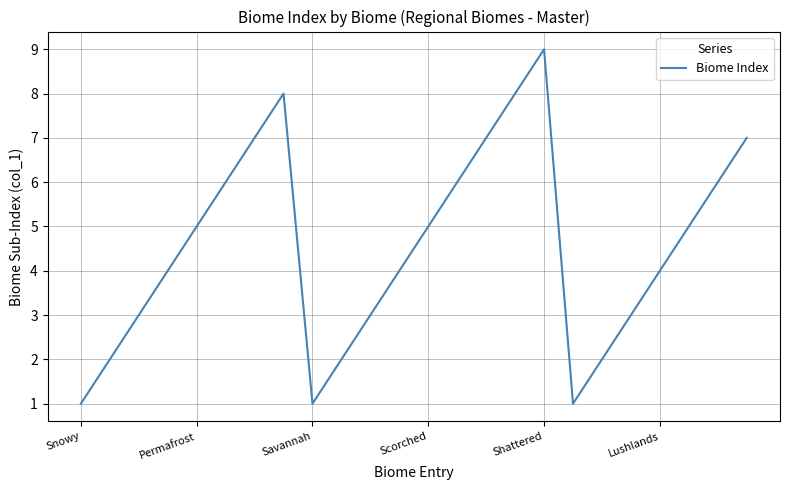

What is the difference between the maximum and minimum values?

8